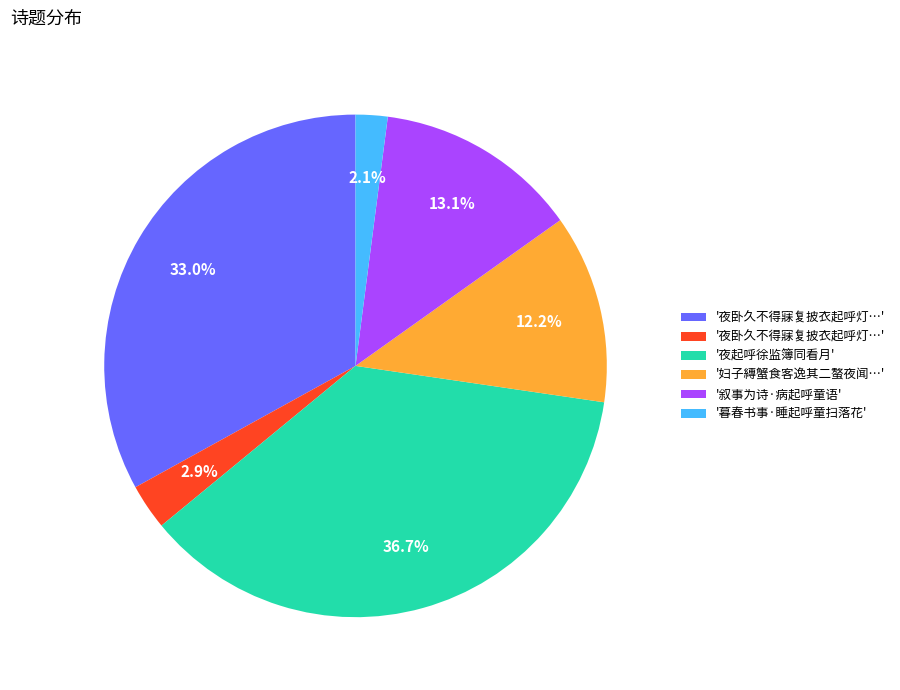

Does any single category account for the majority?

No